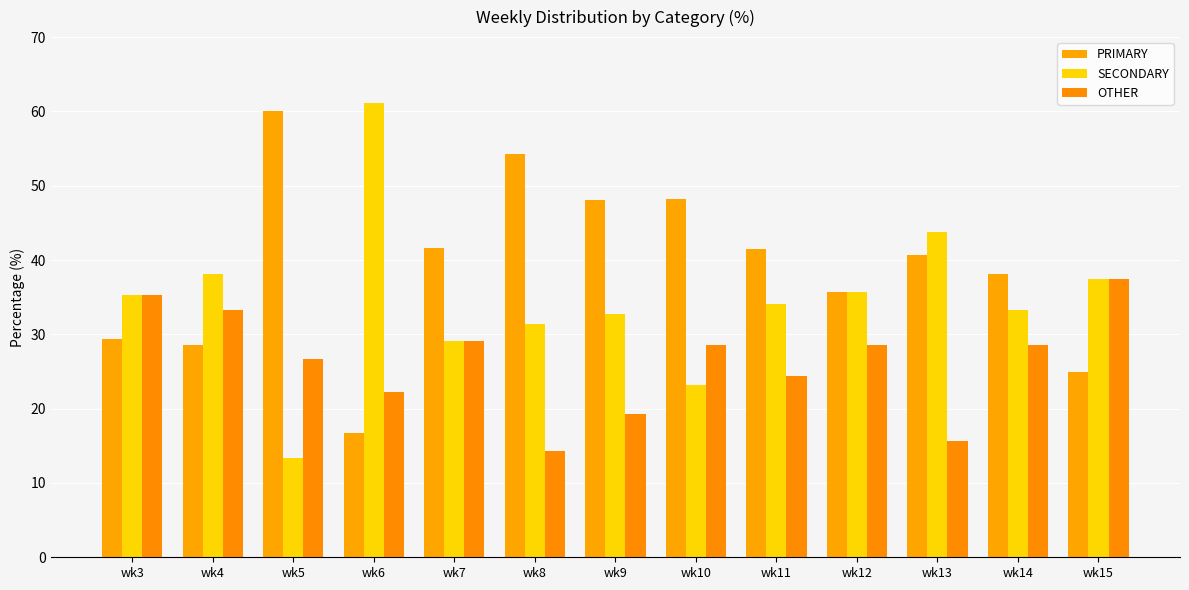

Which category has the lowest value across all series?

wk5